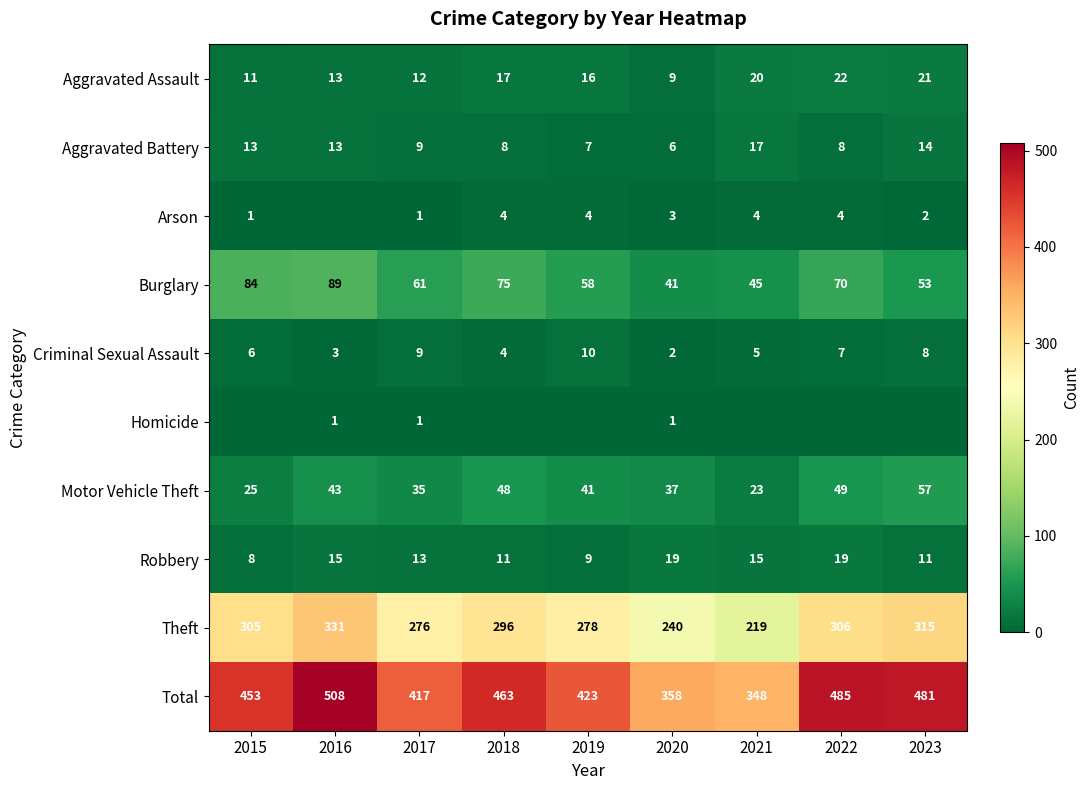

What is the spread (max minus min) of values at 2018?

463